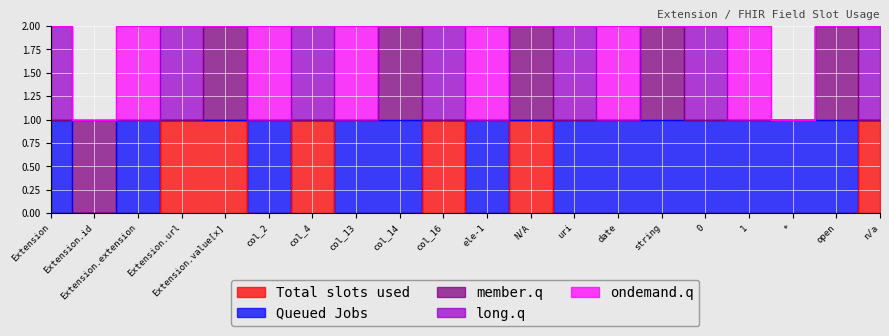

Is it true that Queued Jobs equals 0 at 1?

False